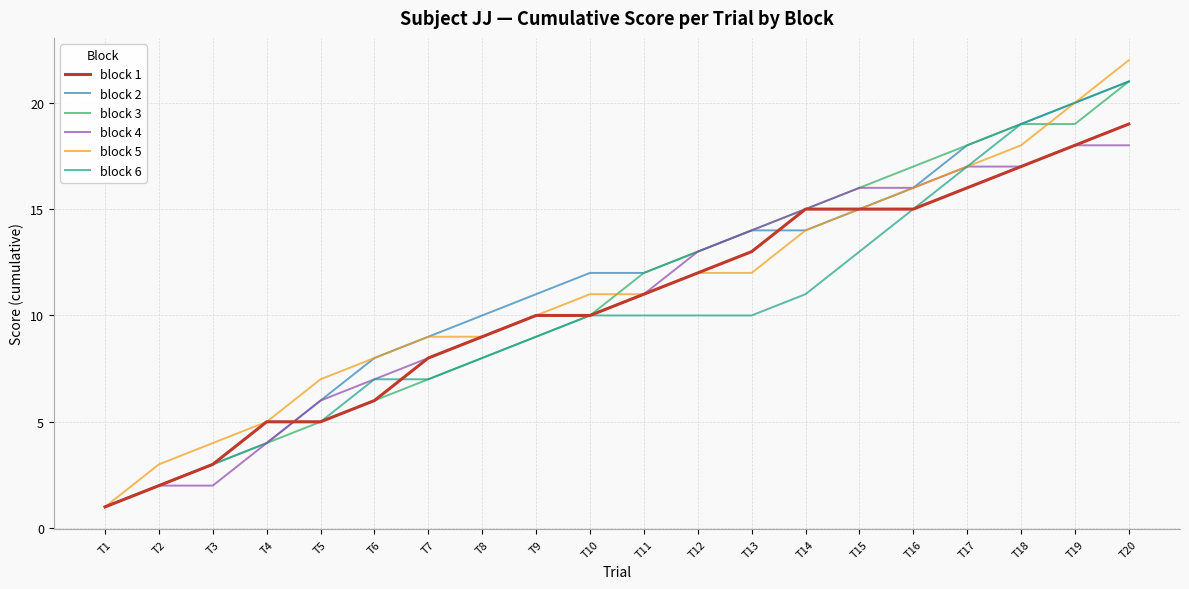

The value of block 2 at T18 is 19. True or false?

True